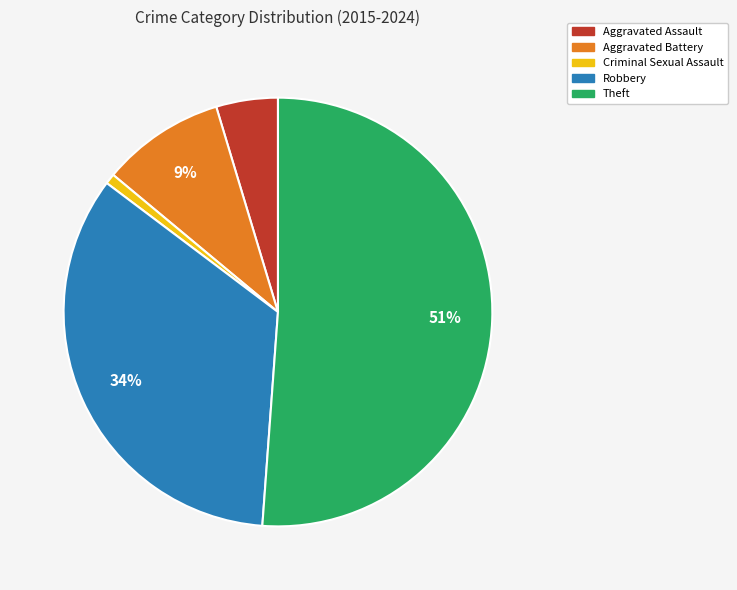

To the nearest percent, what is the average slice percentage?

20%